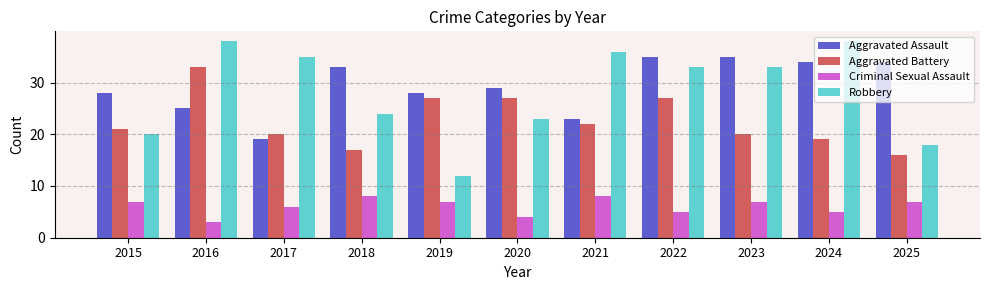

How many bars are there in each group?

4